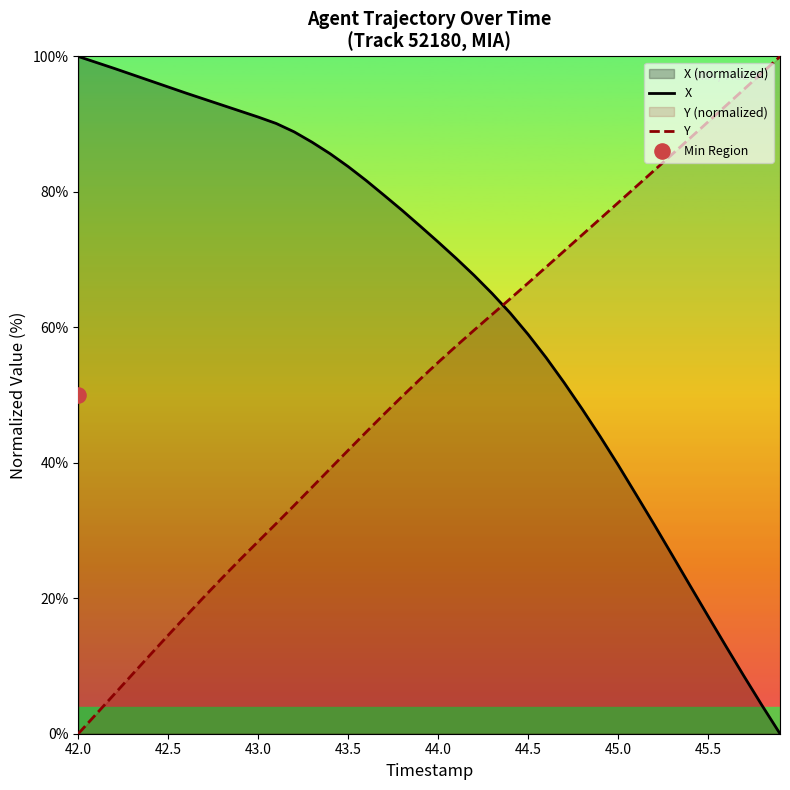

The value of X at 45.0 is 26.9. True or false?

False